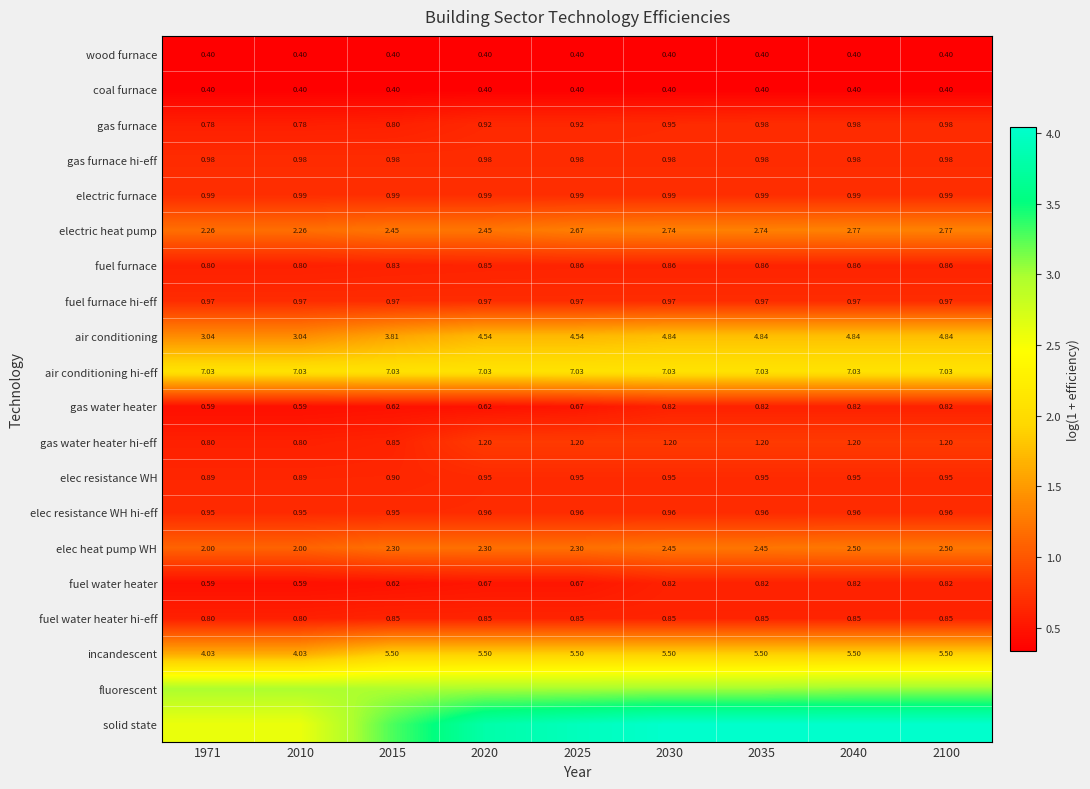

At which category is the sum across all series the highest?

2040